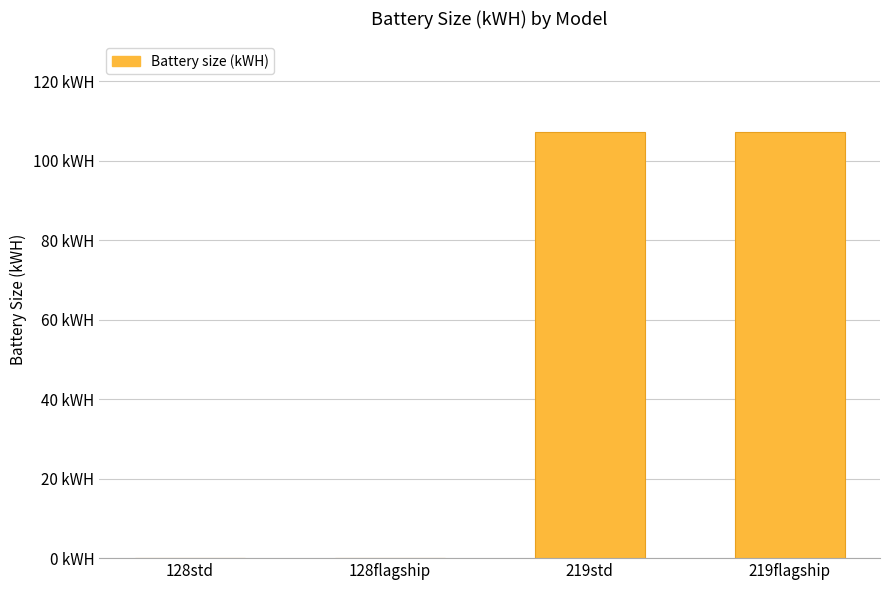

Where does the data first go above 107?

219std